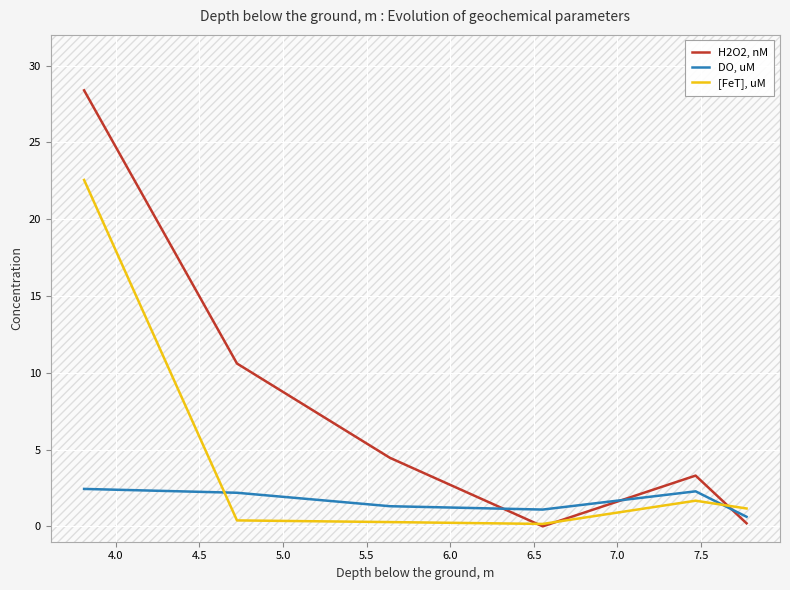

True or false: DO, uM and H2O2, nM intersect in this chart.

True